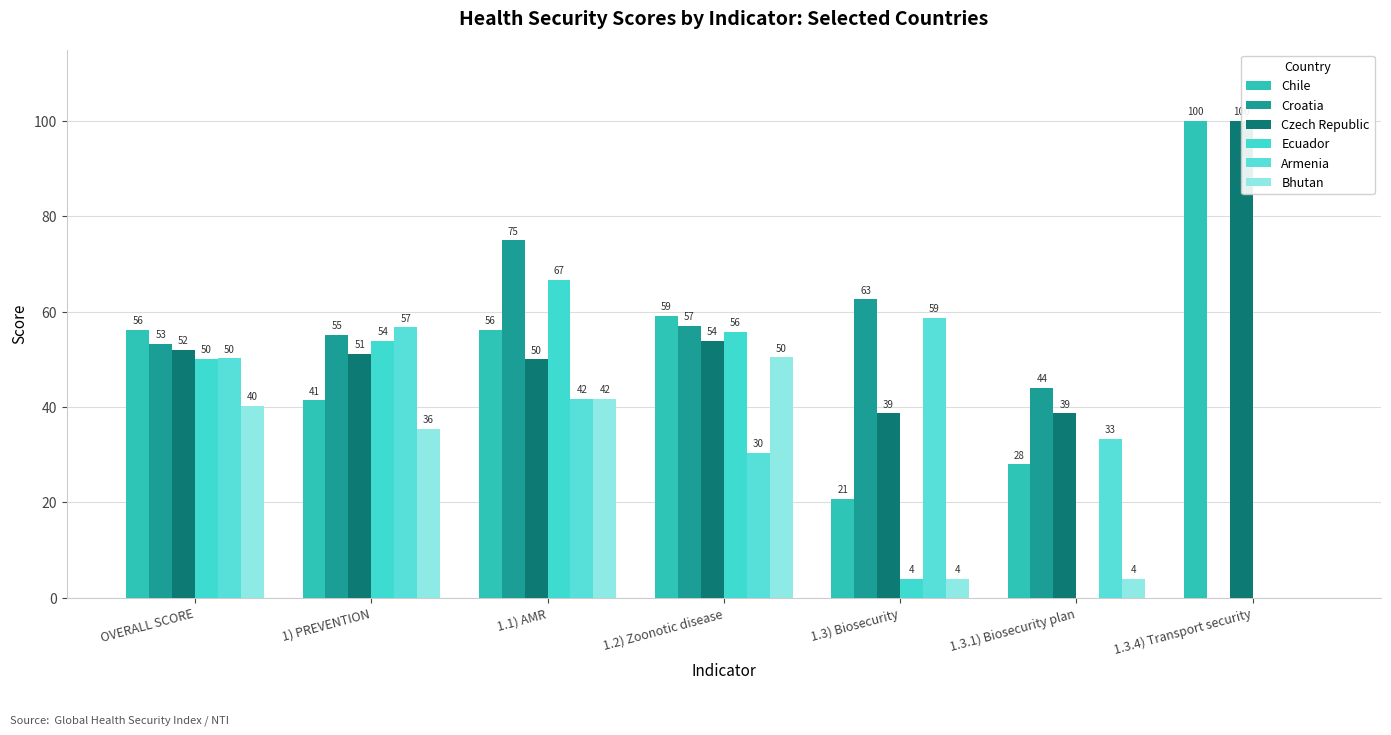

Reading right to left, list all the values displayed in this chart.

Chile: 1.3.4) Transport security=100.0	1.3.1) Biosecurity plan=28.0	1.3) Biosecurity=20.7	1.2) Zoonotic disease=59.2	1.1) AMR=56.2	1) PREVENTION=41.4	OVERALL SCORE=56.2
Croatia: 1.3.4) Transport security=0.0	1.3.1) Biosecurity plan=44.0	1.3) Biosecurity=62.6	1.2) Zoonotic disease=57.1	1.1) AMR=75.0	1) PREVENTION=55.2	OVERALL SCORE=53.3
Czech Republic: 1.3.4) Transport security=100.0	1.3.1) Biosecurity plan=38.7	1.3) Biosecurity=38.7	1.2) Zoonotic disease=53.9	1.1) AMR=50.0	1) PREVENTION=51.1	OVERALL SCORE=52.0
Ecuador: 1.3.4) Transport security=0.0	1.3.1) Biosecurity plan=0.0	1.3) Biosecurity=4.0	1.2) Zoonotic disease=55.8	1.1) AMR=66.7	1) PREVENTION=53.9	OVERALL SCORE=50.1
Armenia: 1.3.4) Transport security=0.0	1.3.1) Biosecurity plan=33.3	1.3) Biosecurity=58.7	1.2) Zoonotic disease=30.4	1.1) AMR=41.7	1) PREVENTION=56.7	OVERALL SCORE=50.2
Bhutan: 1.3.4) Transport security=0.0	1.3.1) Biosecurity plan=4.0	1.3) Biosecurity=4.0	1.2) Zoonotic disease=50.4	1.1) AMR=41.7	1) PREVENTION=35.5	OVERALL SCORE=40.3